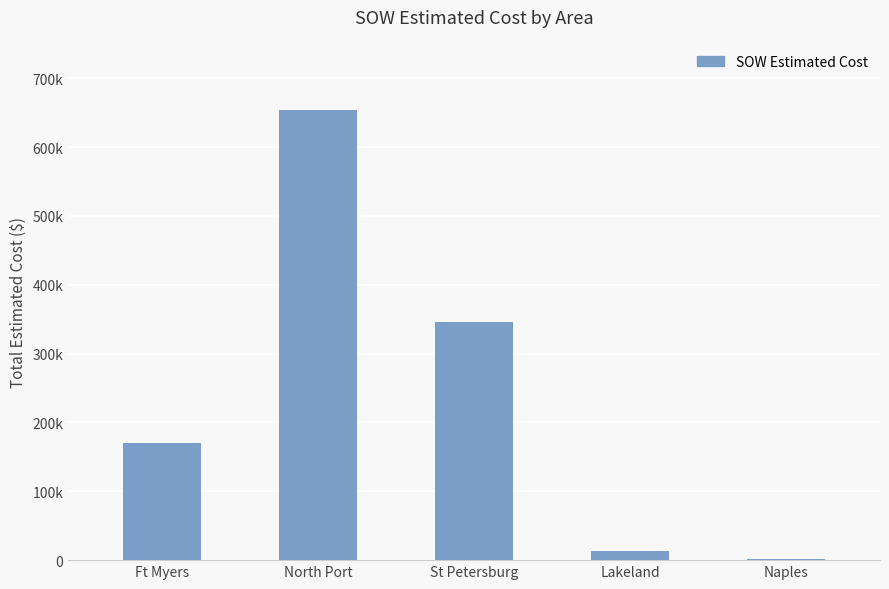

The value at Ft Myers is 169870.5. True or false?

True